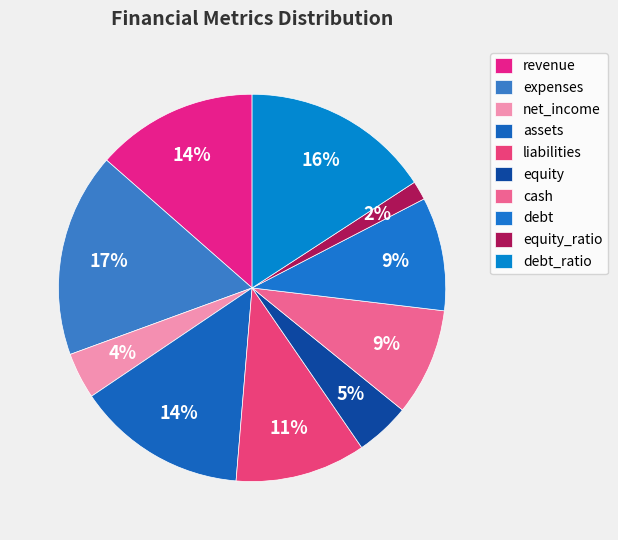

Count the number of slices in the pie.

10